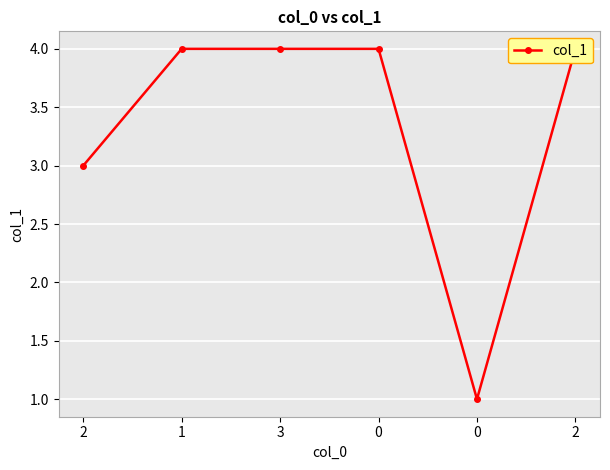

Rank the categories by value from lowest to highest.

0, 2, 1, 3, 0, 2